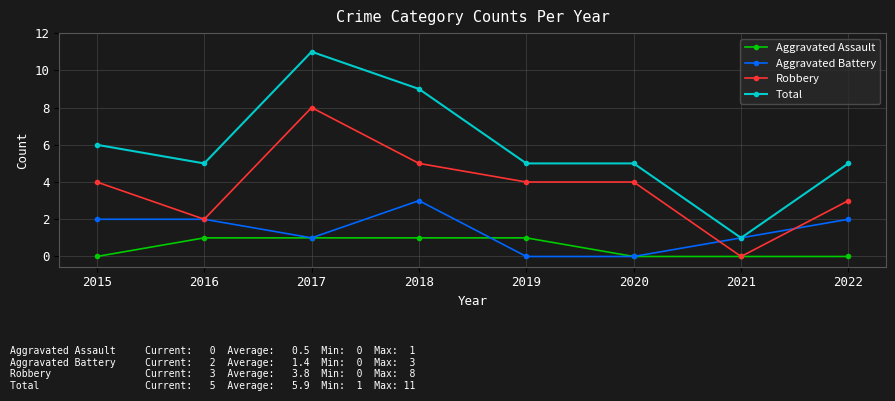

What is the greatest value displayed?

11